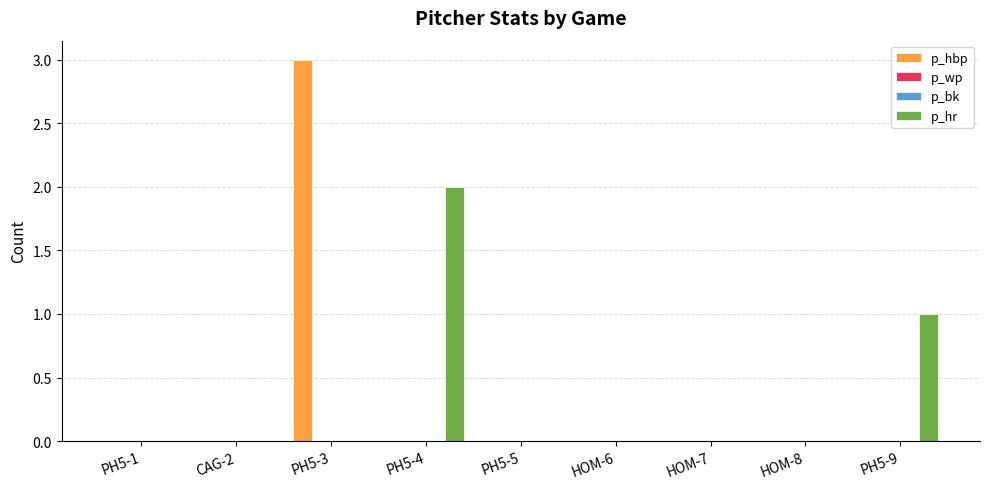

Reading left to right, list all the values displayed in this chart.

p_hbp: PH5-1=0	CAG-2=0	PH5-3=3	PH5-4=0	PH5-5=0	HOM-6=0	HOM-7=0	HOM-8=0	PH5-9=0
p_wp: PH5-1=0	CAG-2=0	PH5-3=0	PH5-4=0	PH5-5=0	HOM-6=0	HOM-7=0	HOM-8=0	PH5-9=0
p_bk: PH5-1=0	CAG-2=0	PH5-3=0	PH5-4=0	PH5-5=0	HOM-6=0	HOM-7=0	HOM-8=0	PH5-9=0
p_hr: PH5-1=0	CAG-2=0	PH5-3=0	PH5-4=2	PH5-5=0	HOM-6=0	HOM-7=0	HOM-8=0	PH5-9=1